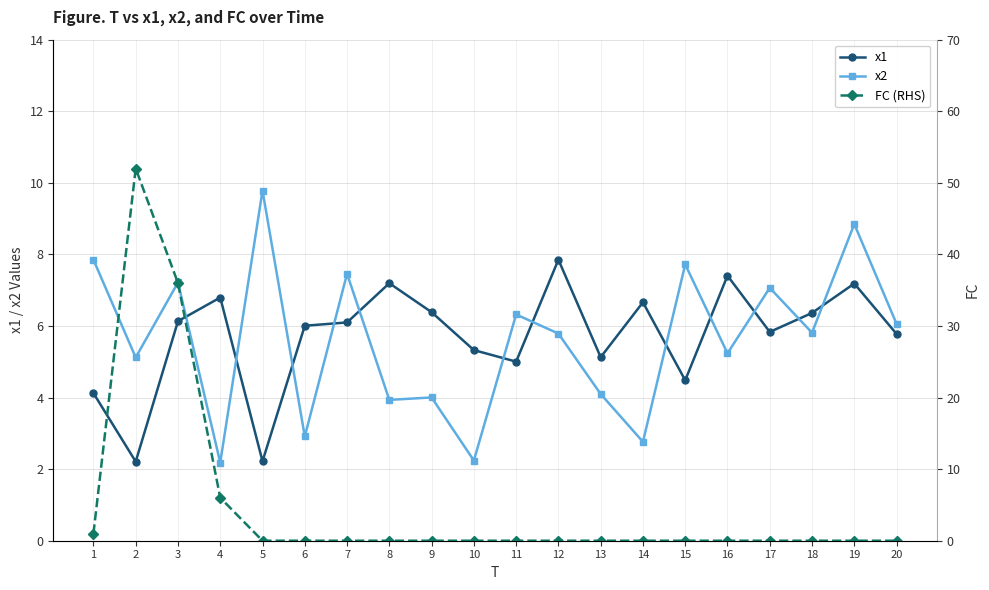

Where is the first local minimum for x2?

2